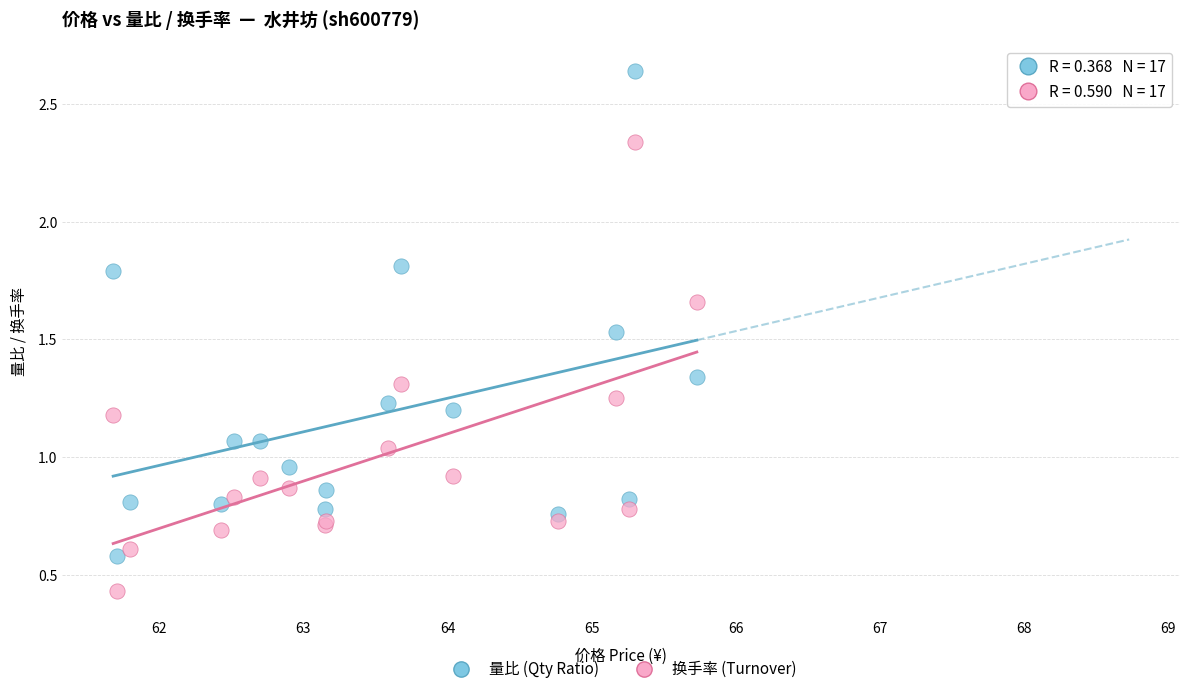

Which series has the widest spread of Y values?

量比 (Qty Ratio)